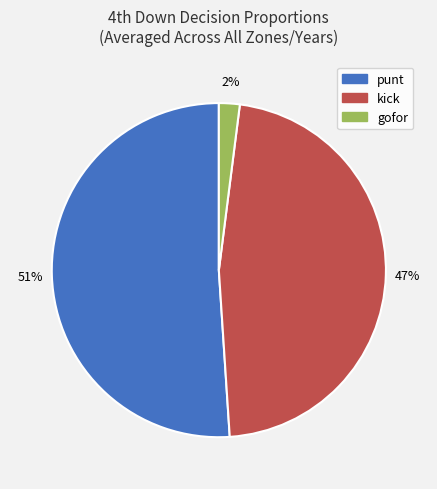

To the nearest percent, what percentage of the pie is punt?

51%